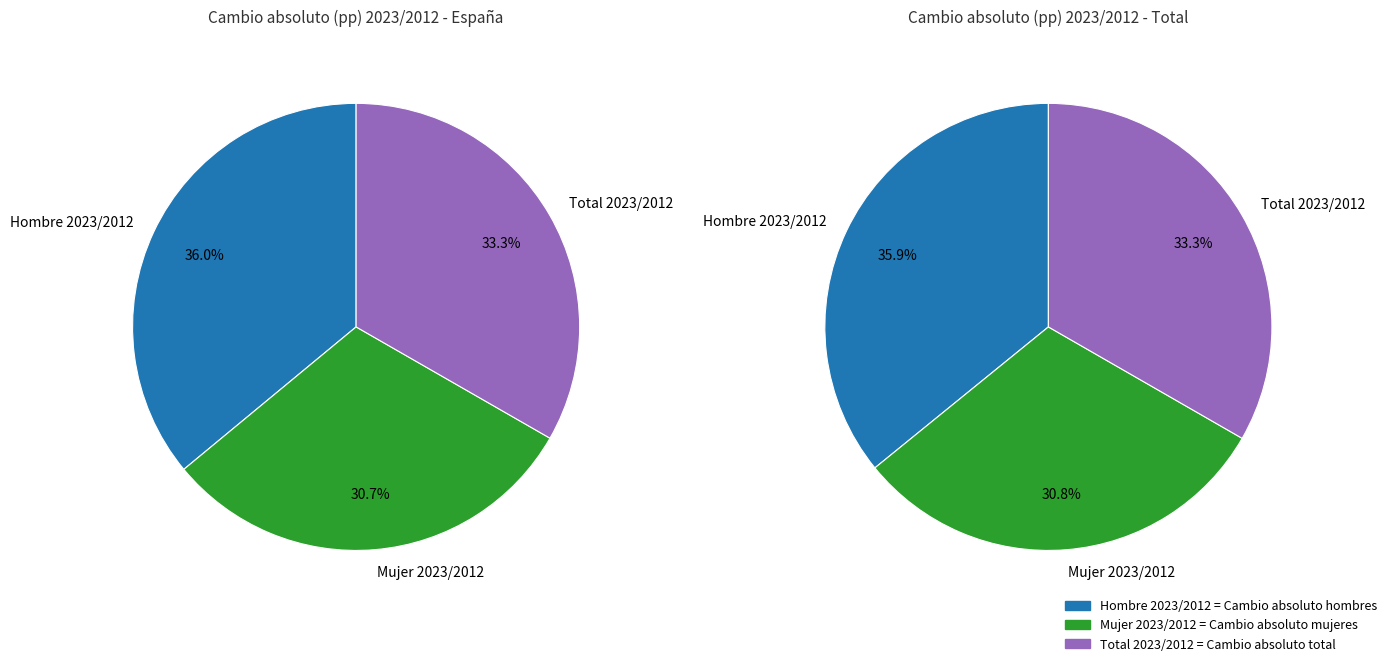

Rank the categories by value from lowest to highest.

Mujer 2023/2012, Total 2023/2012, Hombre 2023/2012